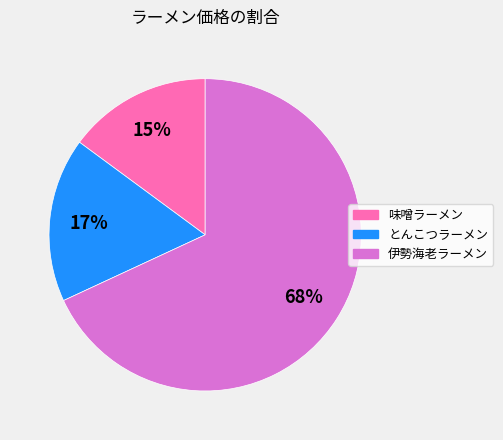

How many slices are in this pie chart?

3